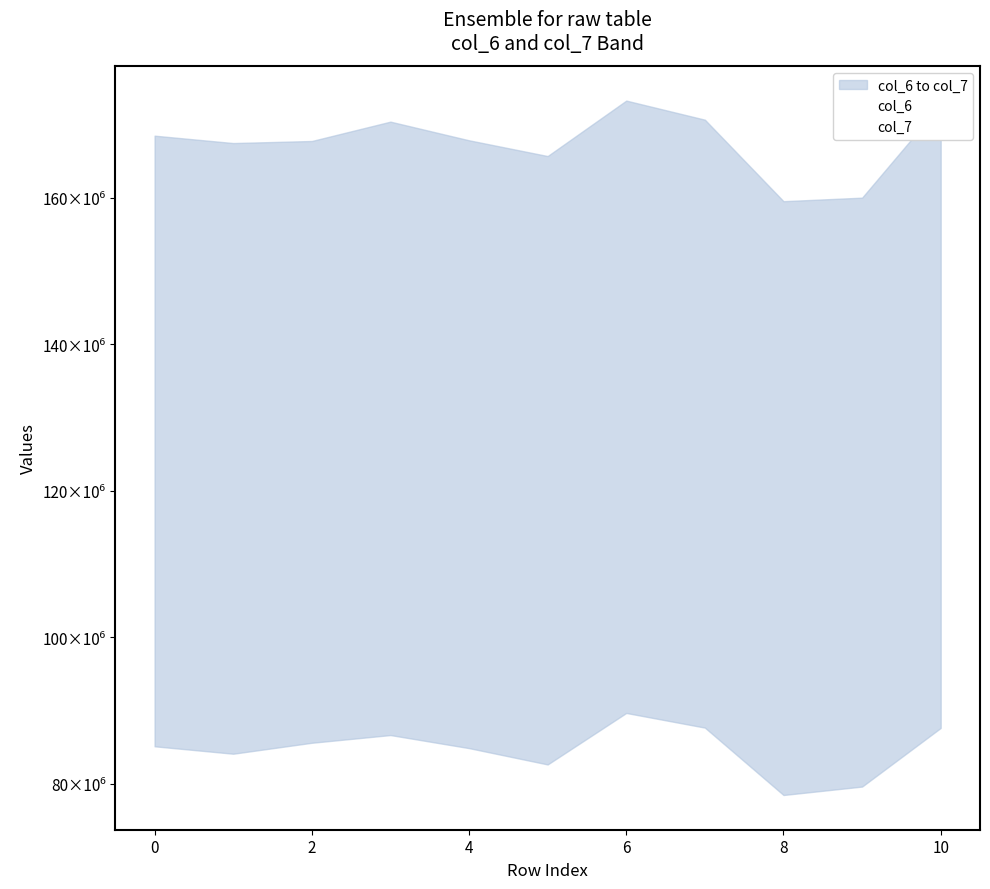

True or false: col_6 has more than 0 points higher than both neighbors.

True